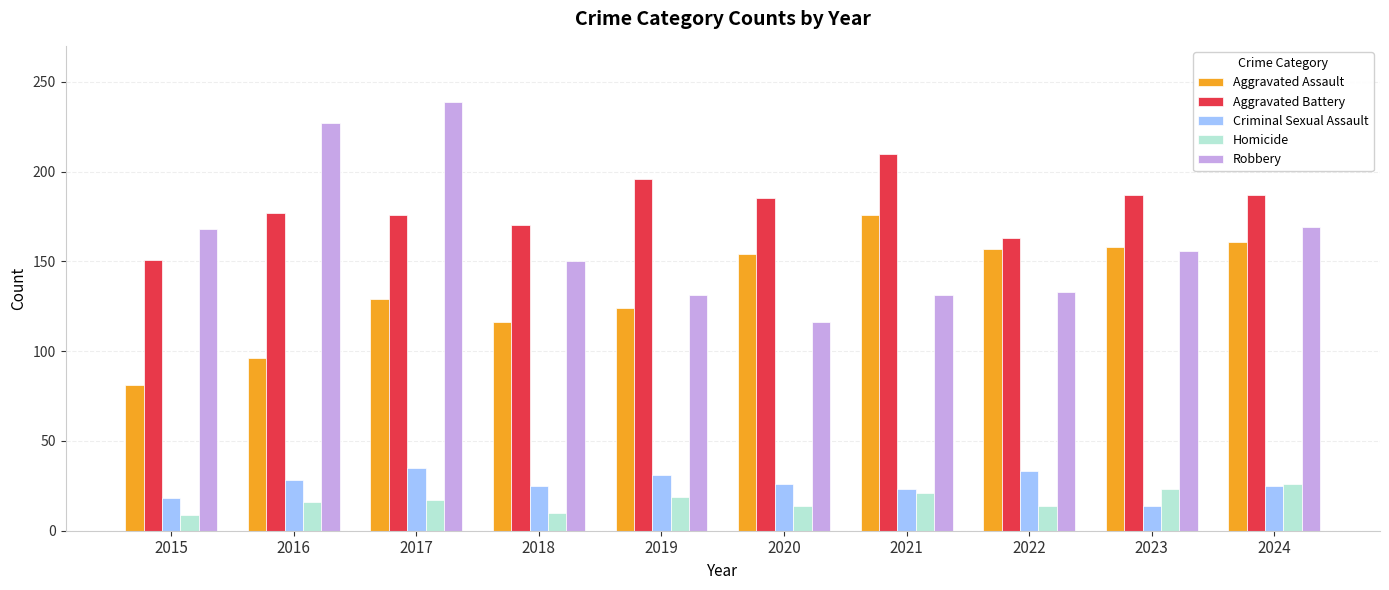

What is the difference between the Aggravated Battery values at 2019 and 2021?

14